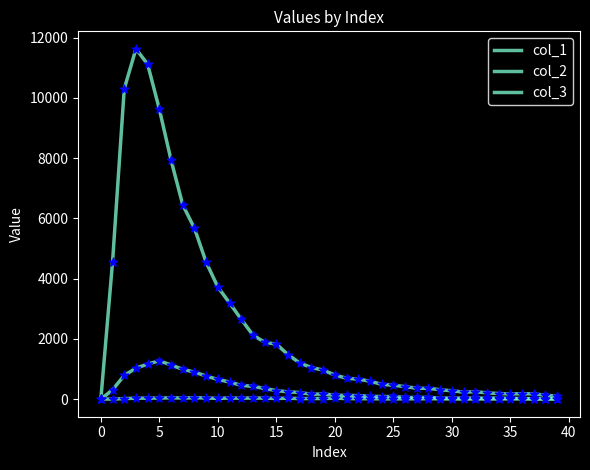

Is this an area chart (filled region under the line)?

No